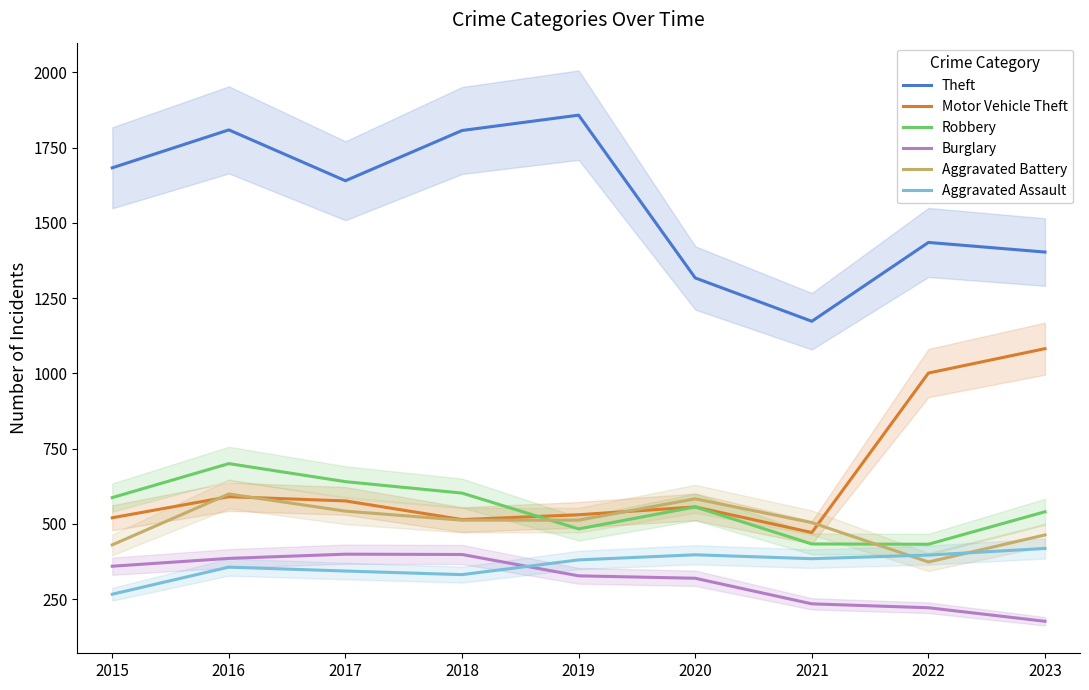

What is the maximum value for Theft?

1858